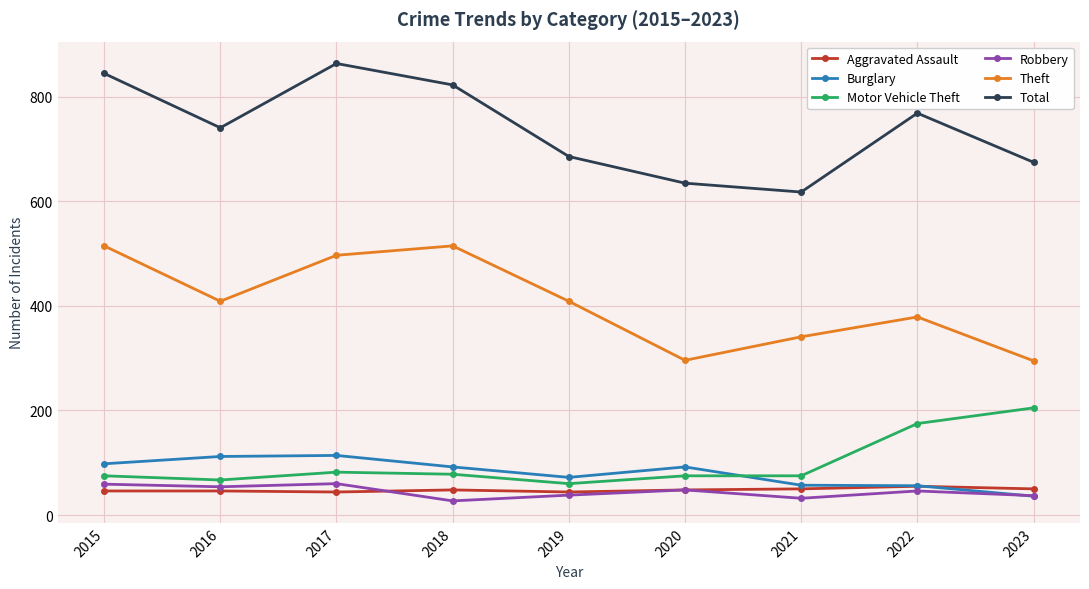

What is the total value across all series at 2020?

1194